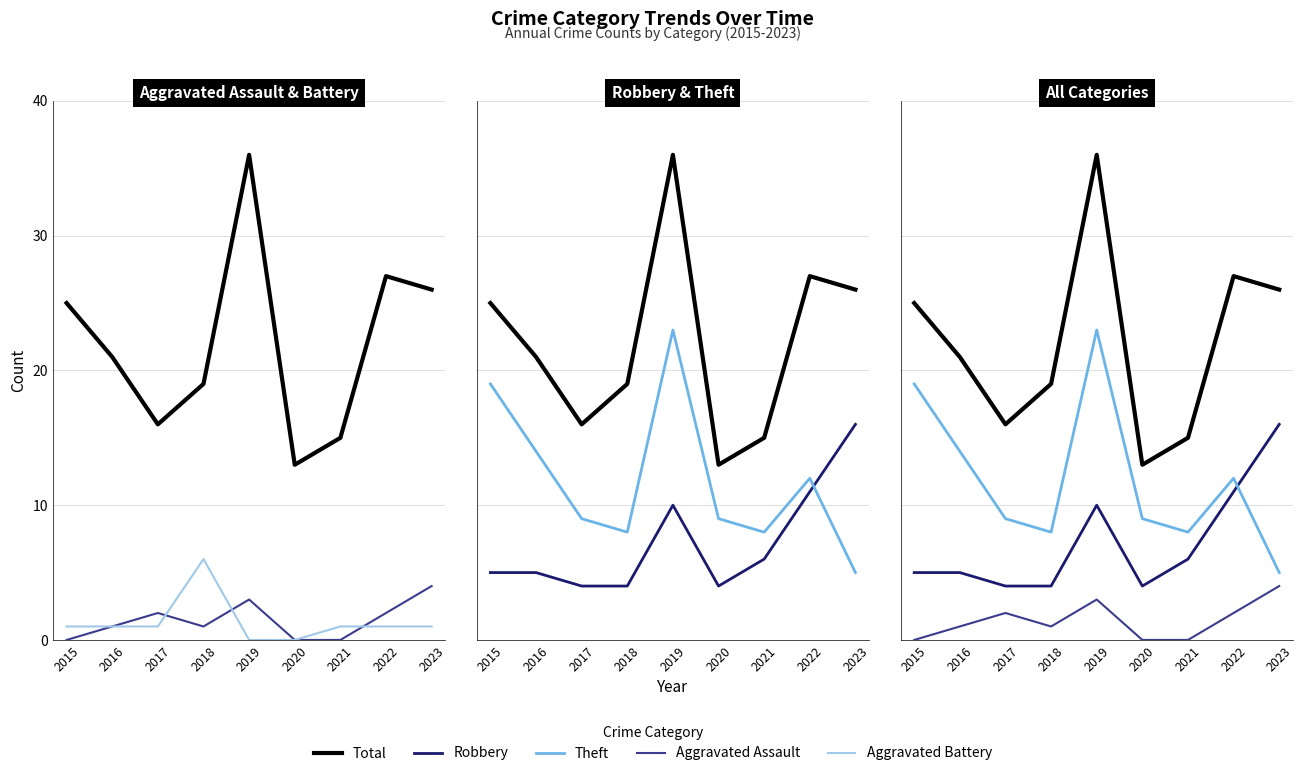

Which series has the largest total across all categories?

Total